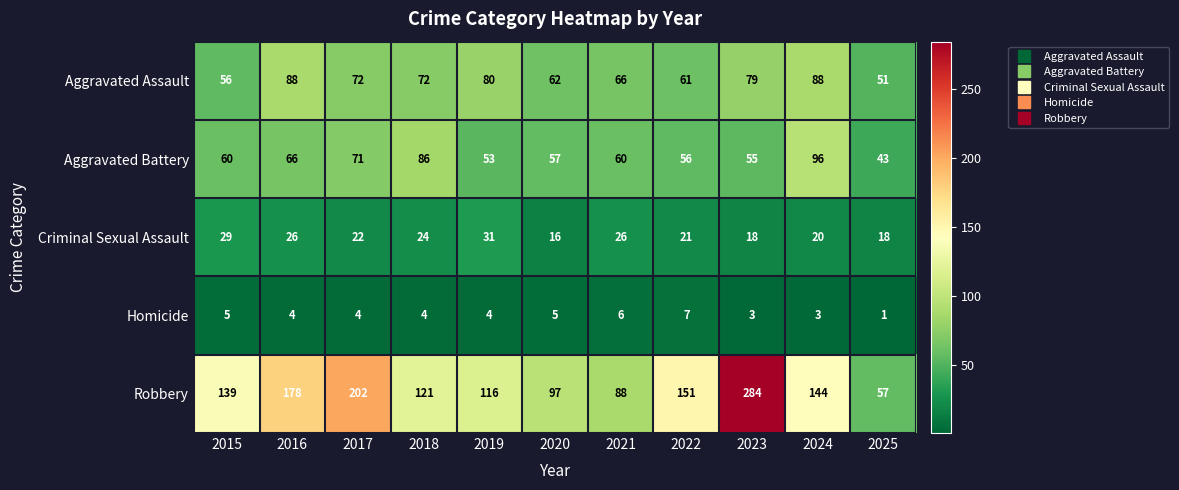

What is the greatest value displayed?

284